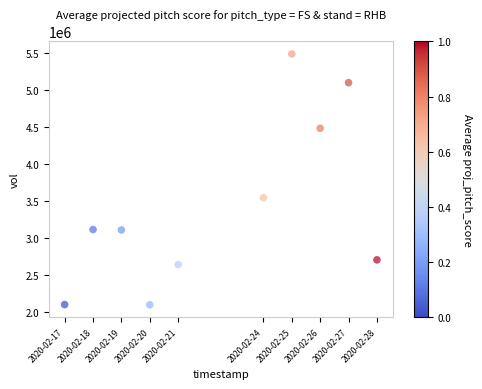

What is the average Y value?

3440530